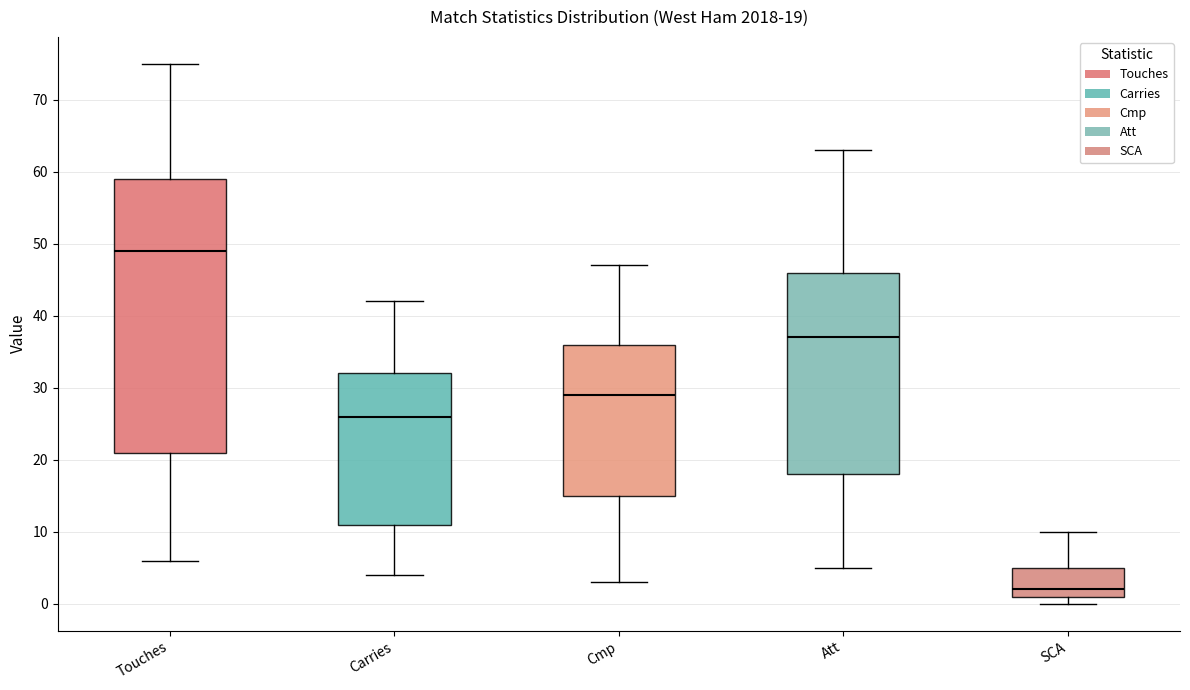

Which box has the lowest median line?

SCA